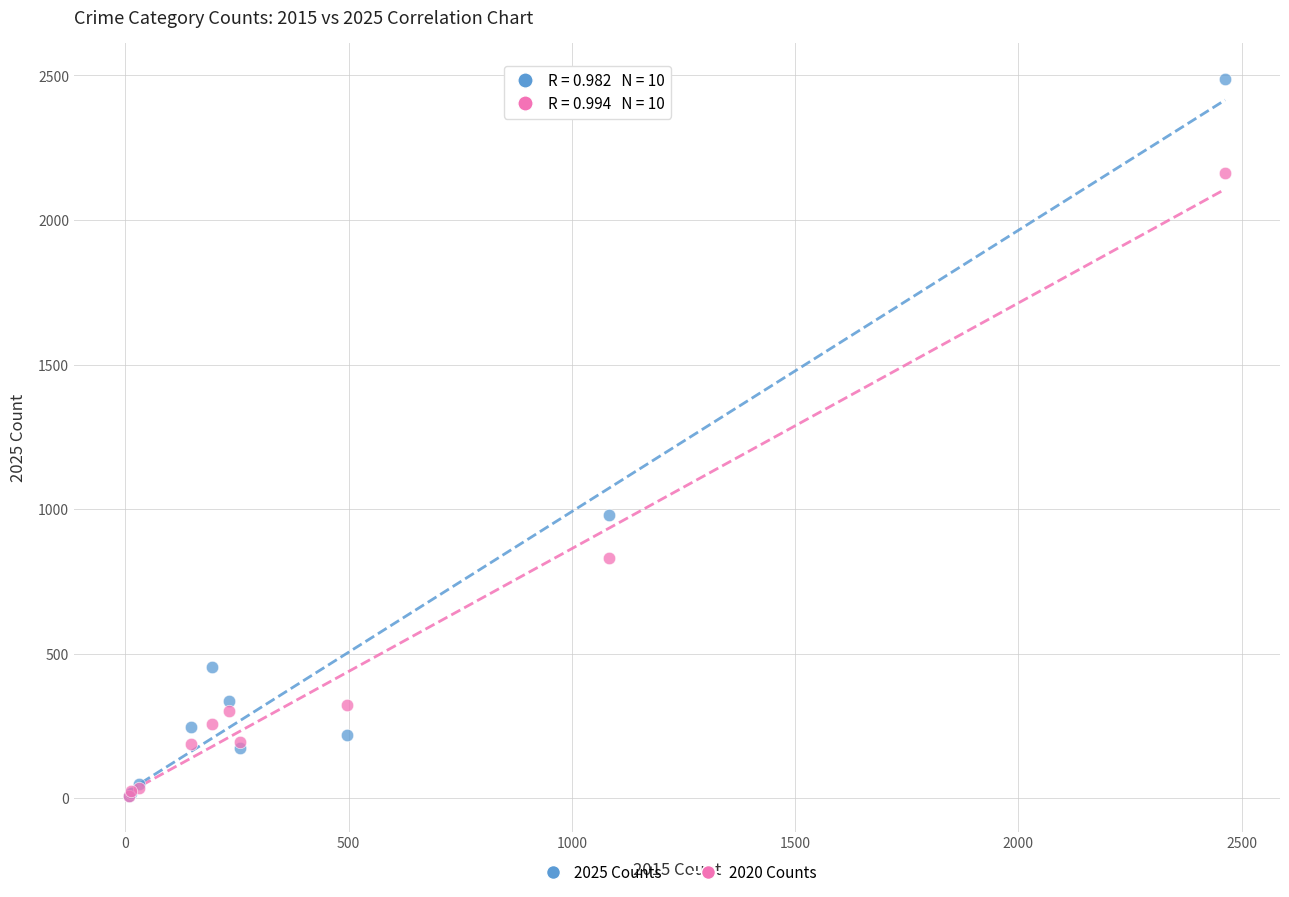

Across all series, what Y value is closest to 1249?

981